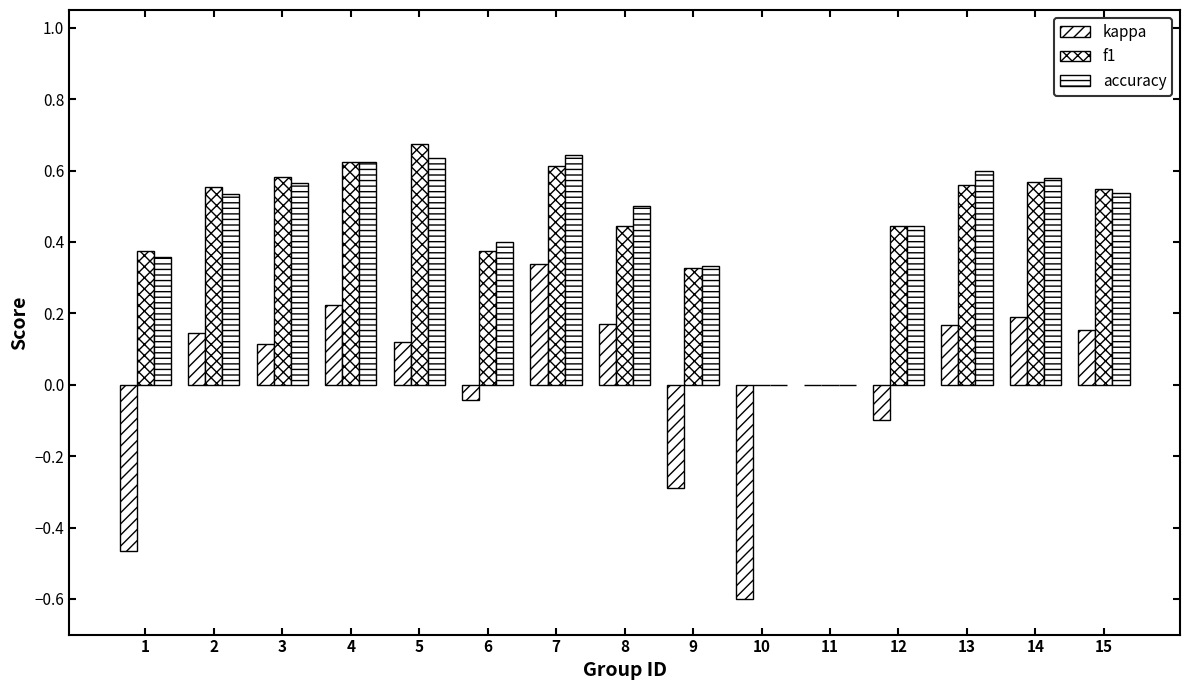

Count the accuracy values in the range 0 to 1.

15